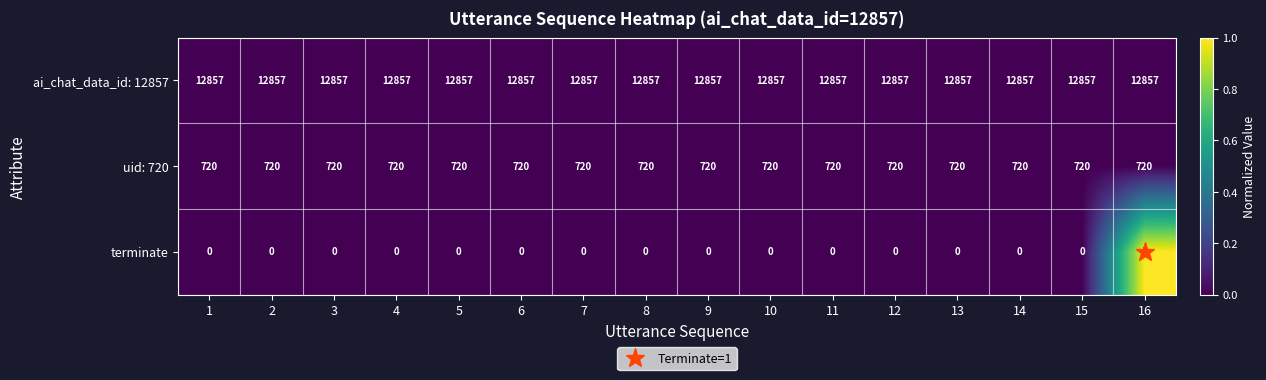

The terminate series shows 0 at 7. True or false?

True